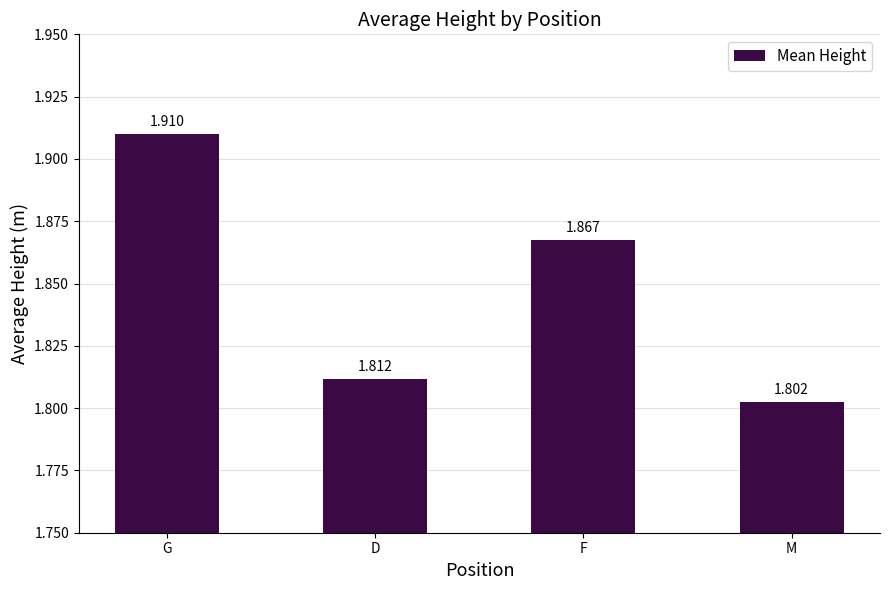

Between D and M, which is larger?

D